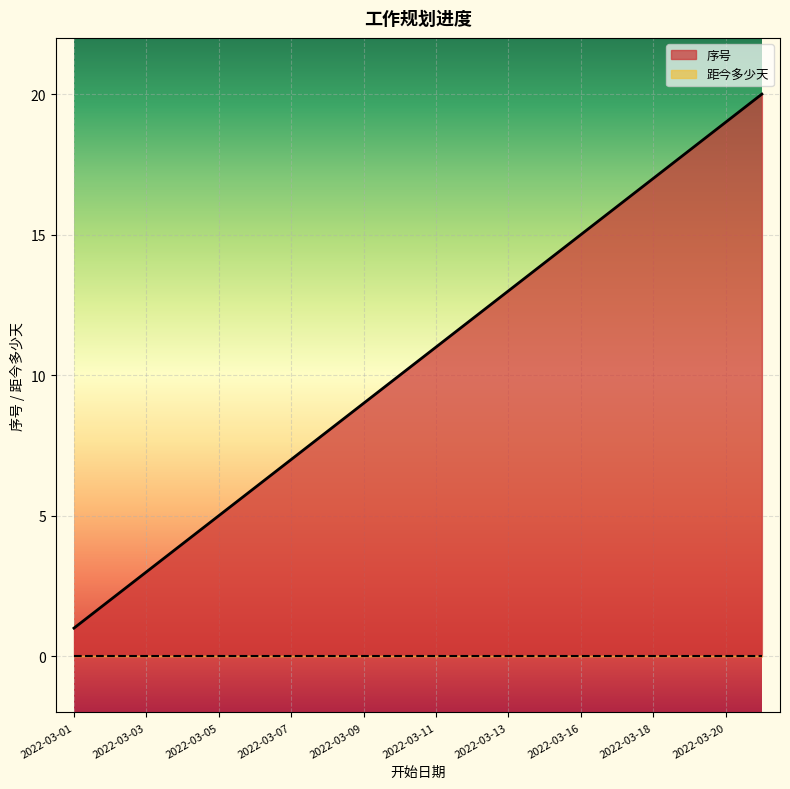

What is the sum of the values at 2022-03-16 and 2022-03-18?

32